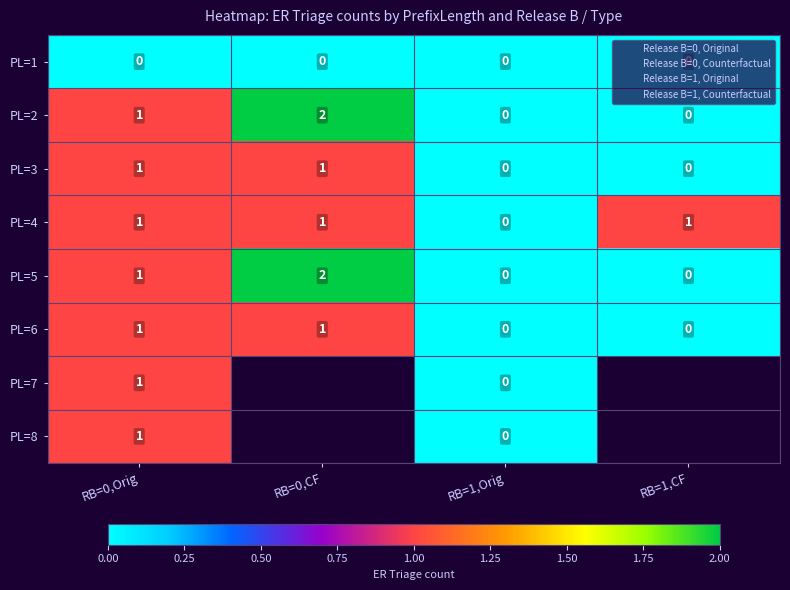

What is the difference between the maximum and minimum values in the PL=8 series?

1.0